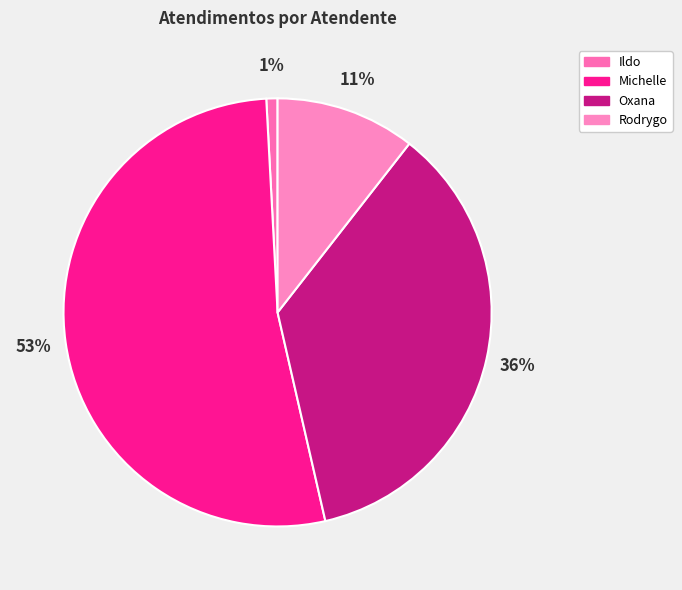

Count the number of slices in the pie.

4